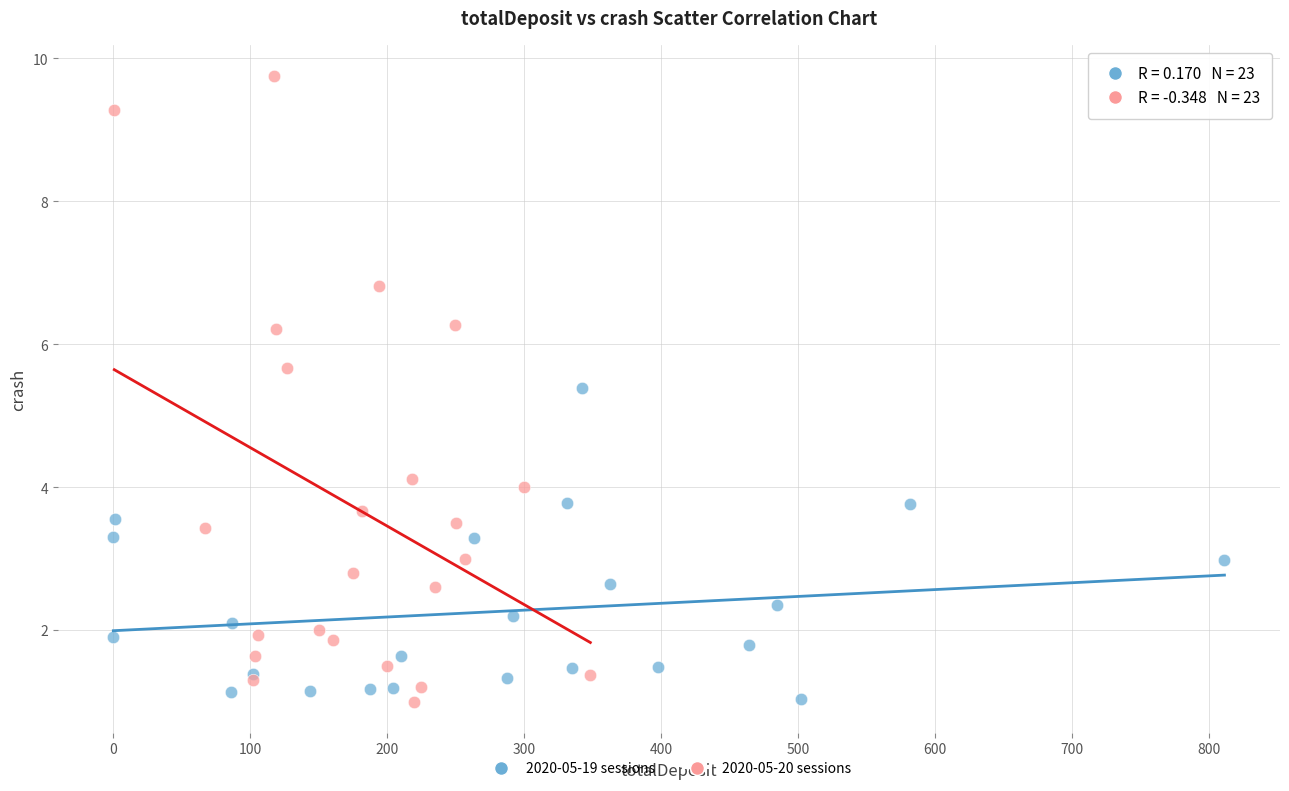

Which series has the widest spread of Y values?

2020-05-20 sessions